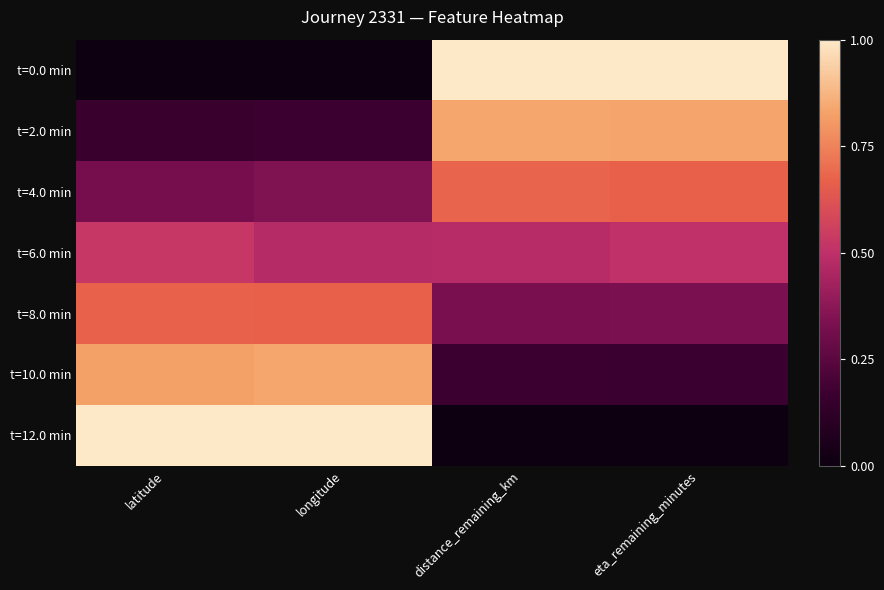

List the series in order of their peak value, lowest first.

t=6.0 min, t=8.0 min, t=4.0 min, t=2.0 min, t=10.0 min, t=0.0 min, t=12.0 min